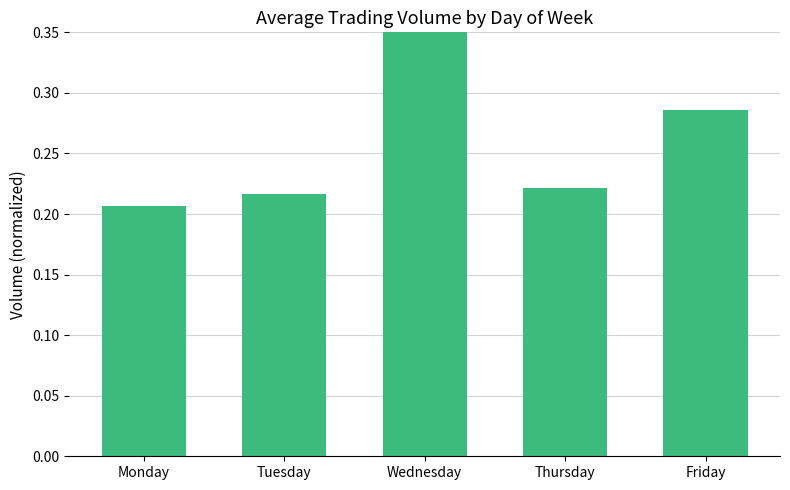

How many values are between 0 and 1?

5